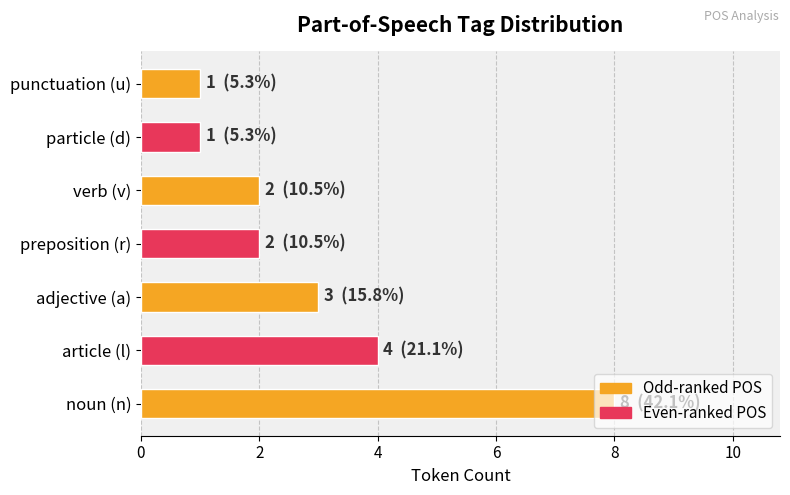

At which label is the value closest to 4?

article (l)